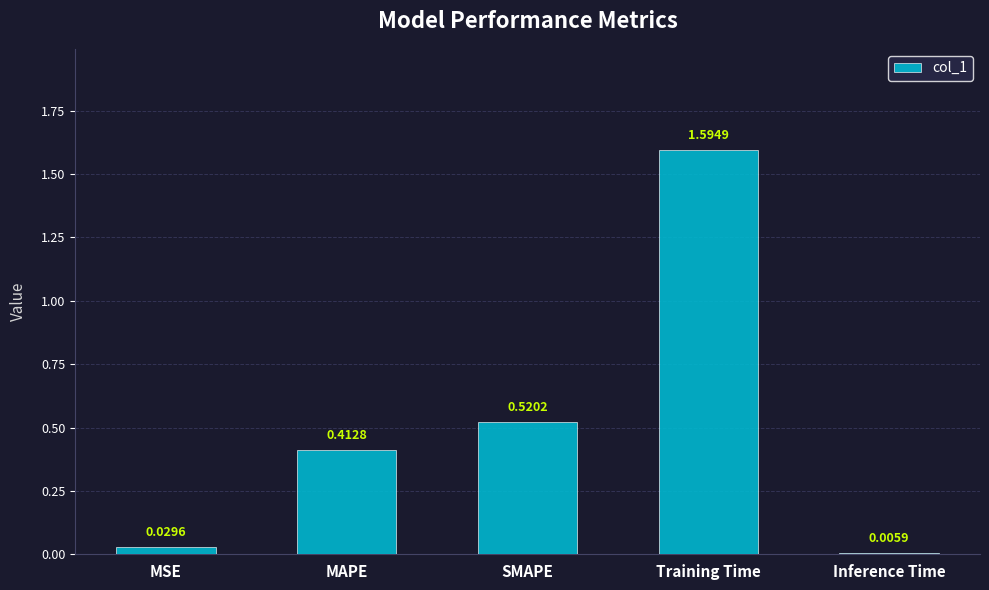

Which label corresponds to the largest value in the chart?

Training Time